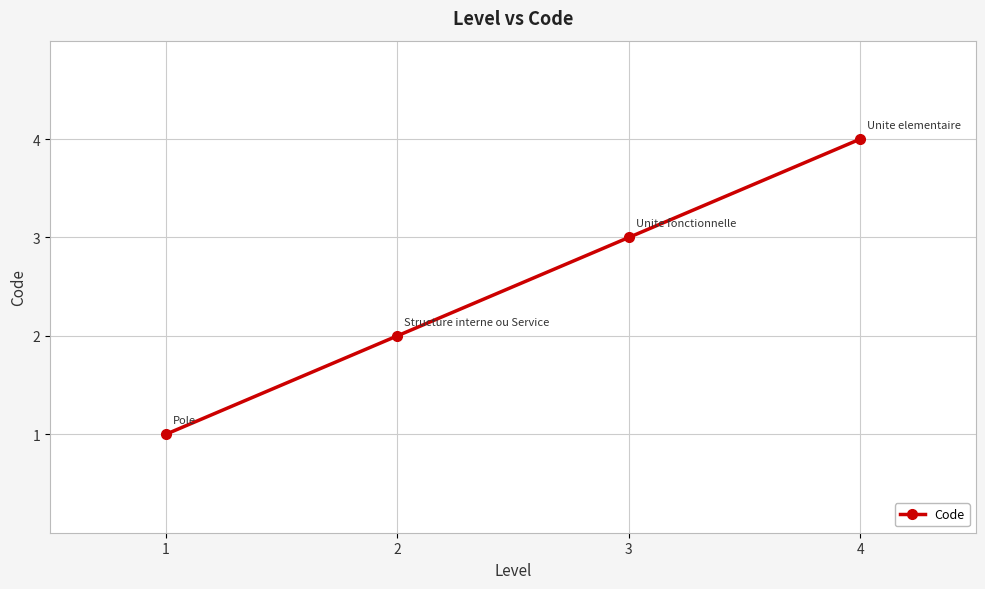

What is the value of the 2nd point from the left?

2